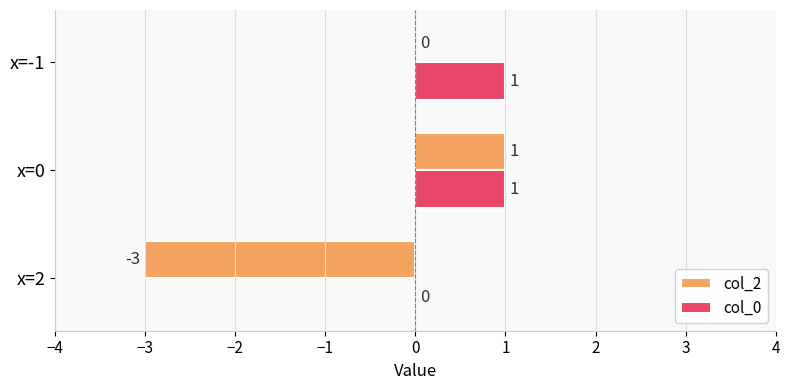

Which series has the largest total across all categories?

col_0